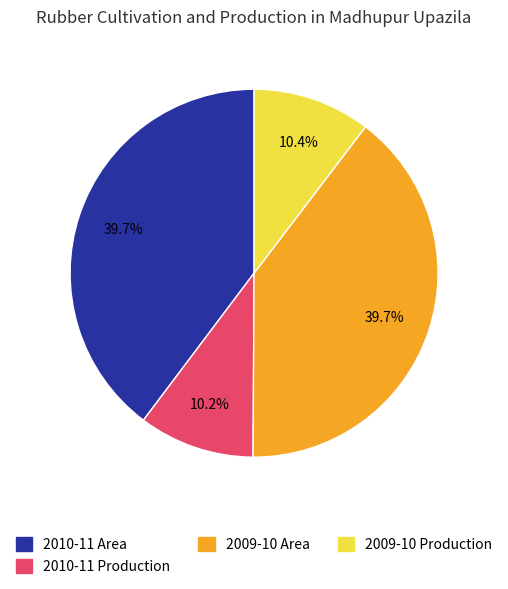

What percentage is NOT represented by 2009-10 Area?

60.3%